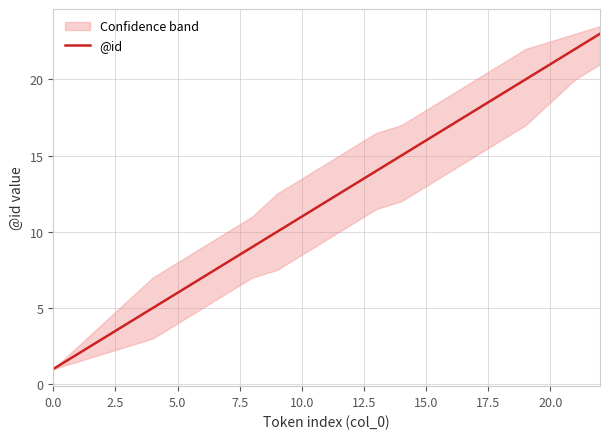

What is the value of the 23rd point from the left?

23